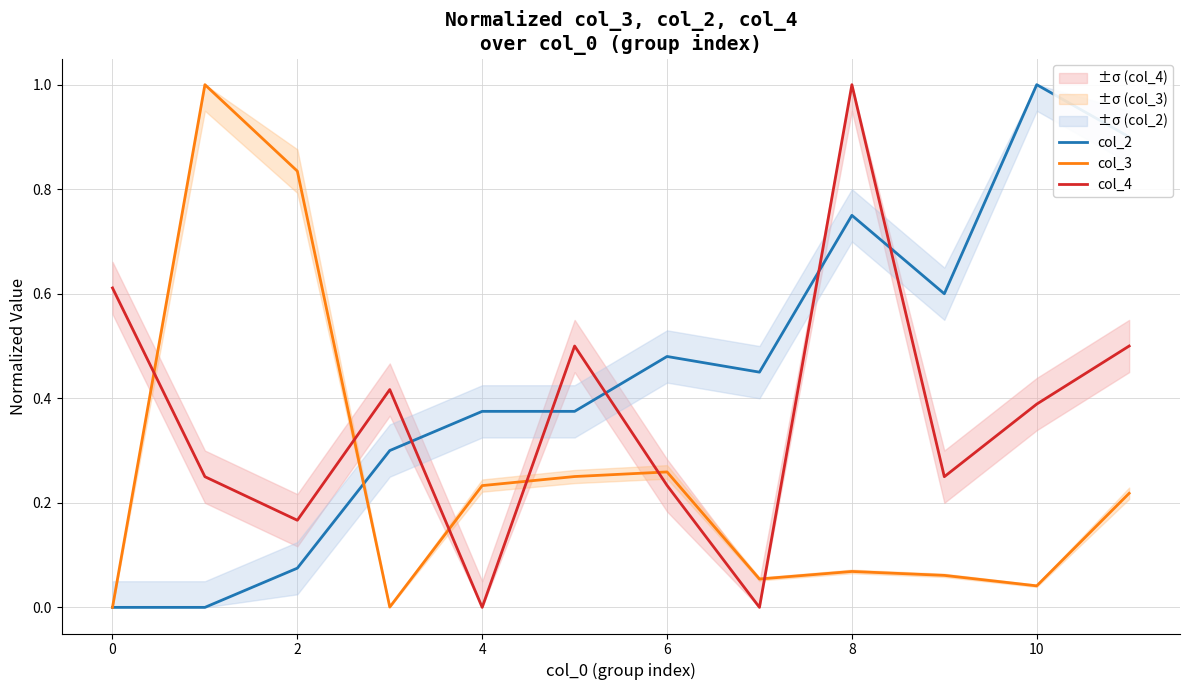

After their last crossing, which series has the higher values: col_3 or col_4?

col_4